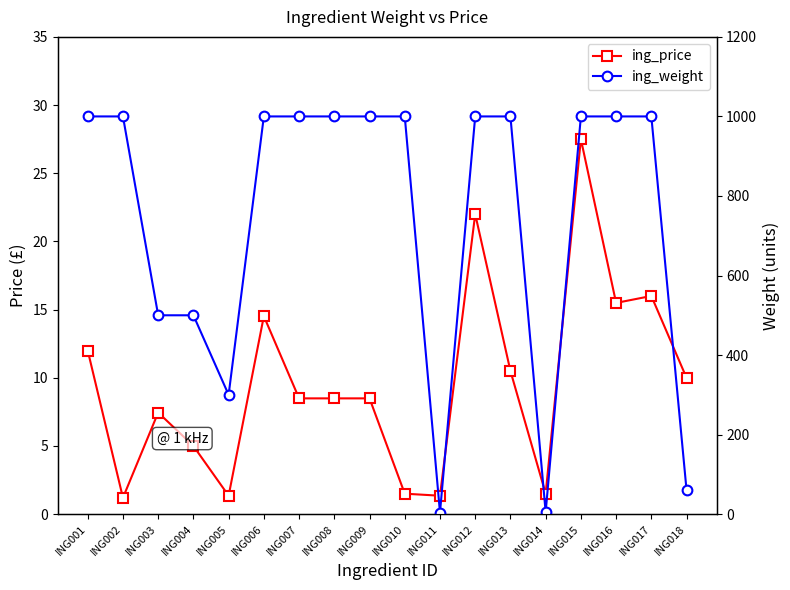

What is the total value across all series at ING014?

6.5